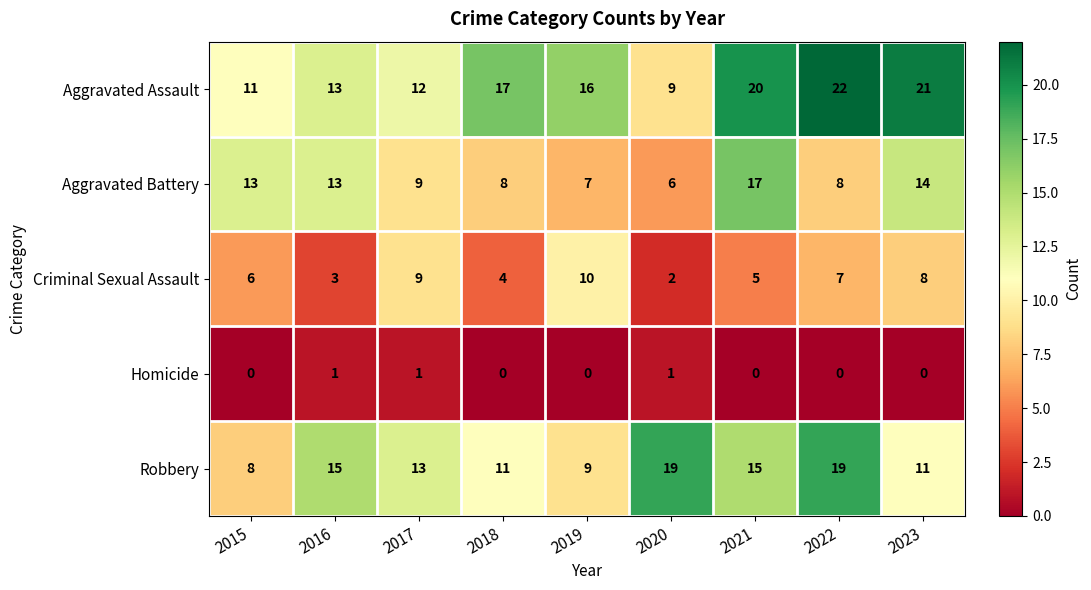

Rank the series by their average value, from highest to lowest.

Aggravated Assault, Robbery, Aggravated Battery, Criminal Sexual Assault, Homicide